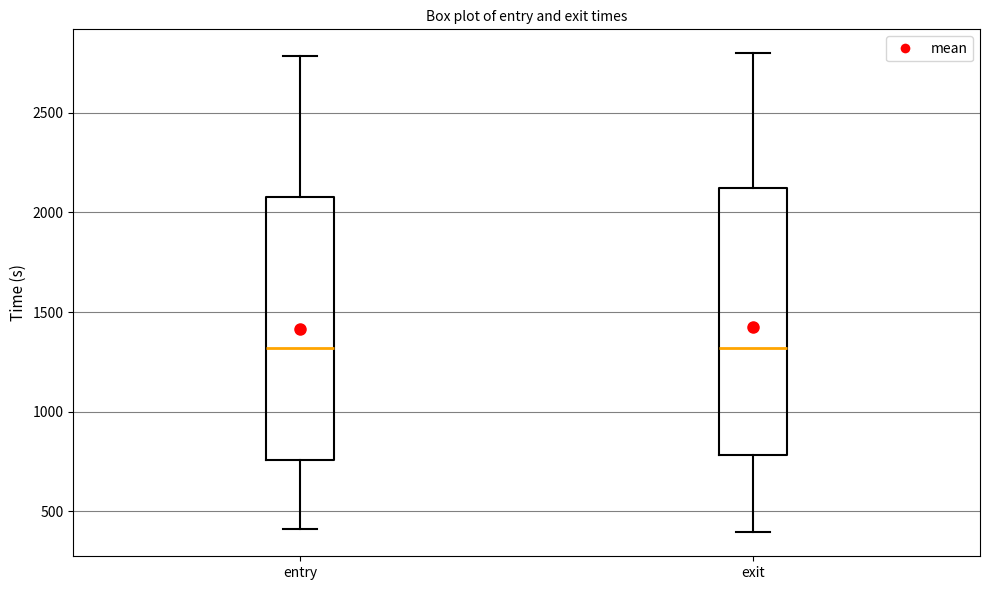

Reading left to right, read every box against the y-axis: the position of its median line, the range the box covers, and the ends of its whiskers. The values are not printed on the chart, so give them approximately, as read against the axis.

entry: median 1300, box 750 to 2100, whiskers 400 to 2800
exit: median 1300, box 800 to 2100, whiskers 400 to 2800